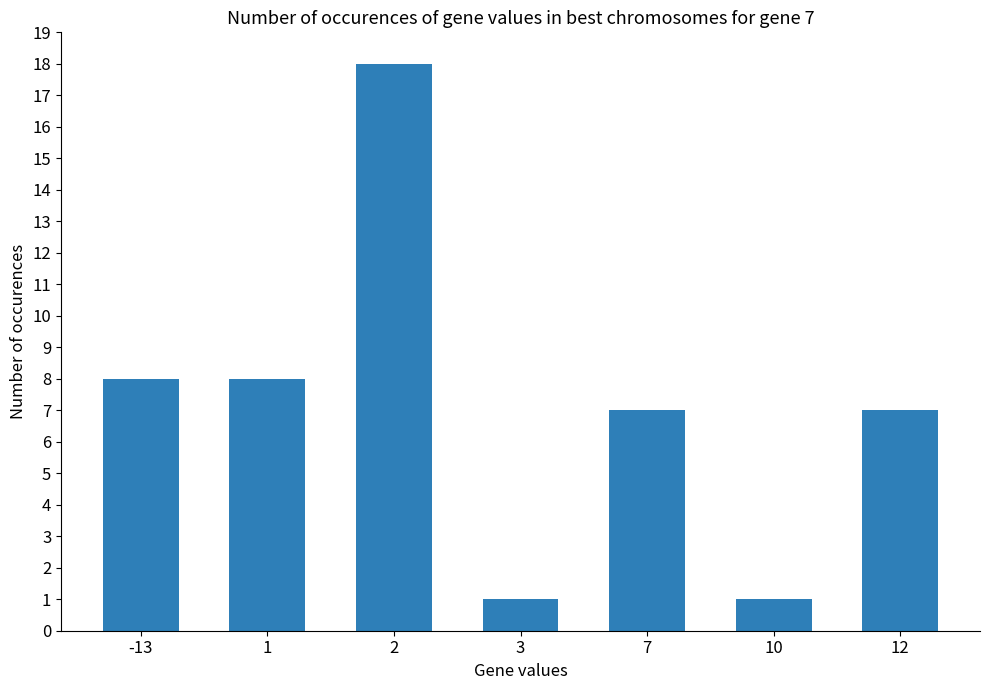

What is the value of the 2nd bar from the left?

8